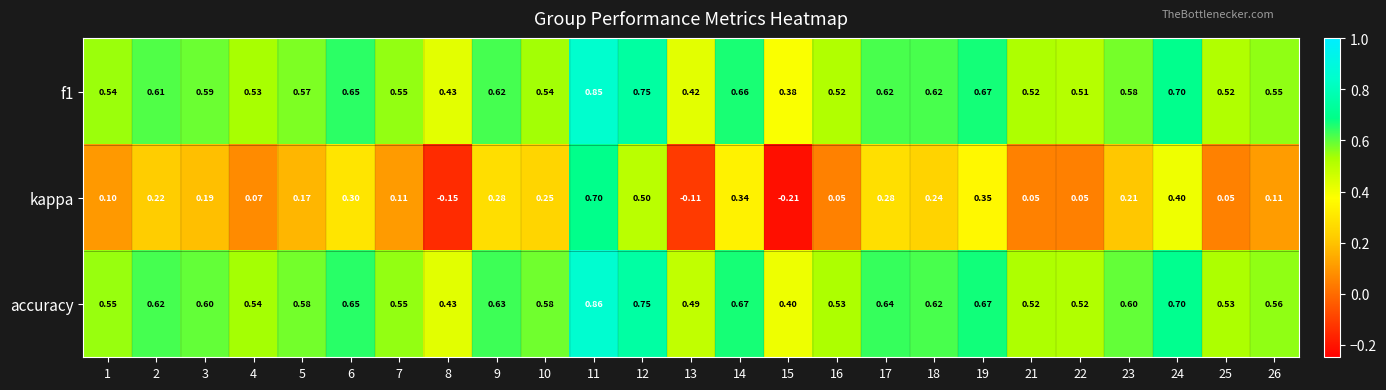

List the series in order of their peak value, lowest first.

kappa, f1, accuracy